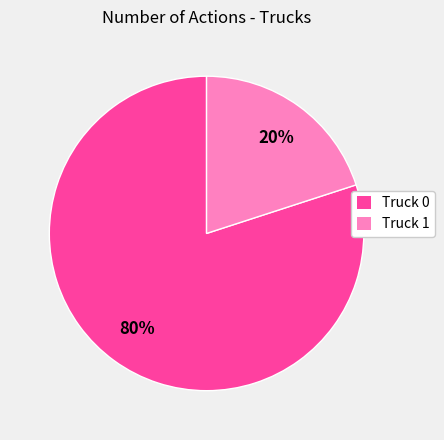

Count the number of slices in the pie.

2